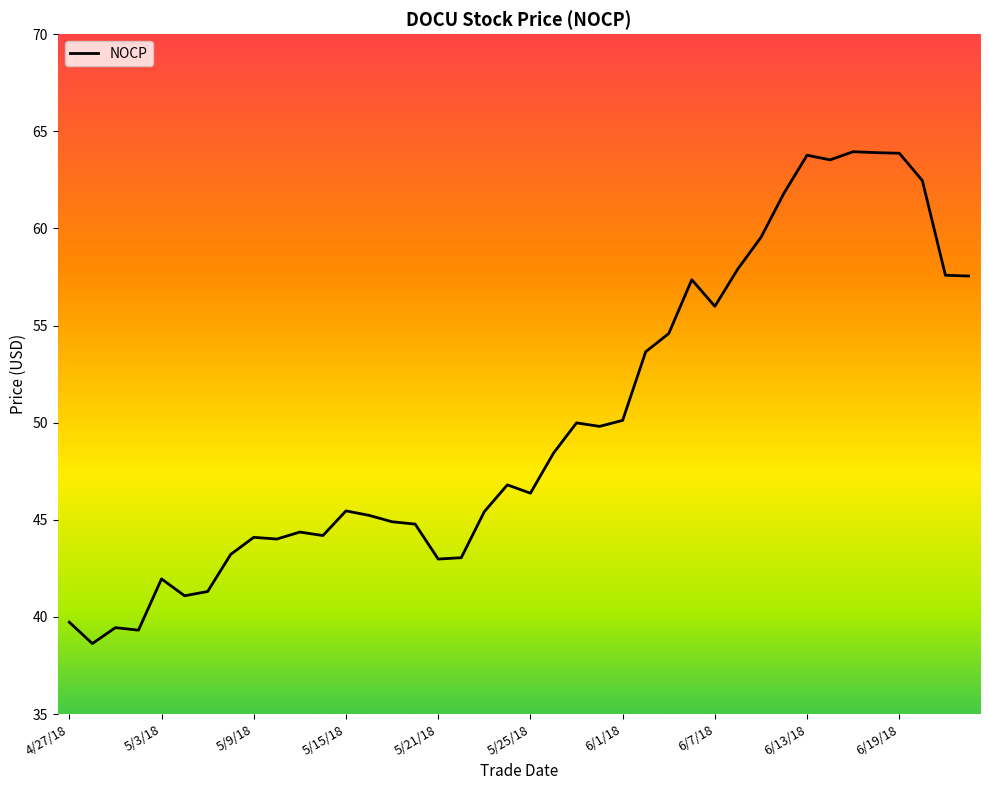

What is the maximum value shown in the chart?

64.0